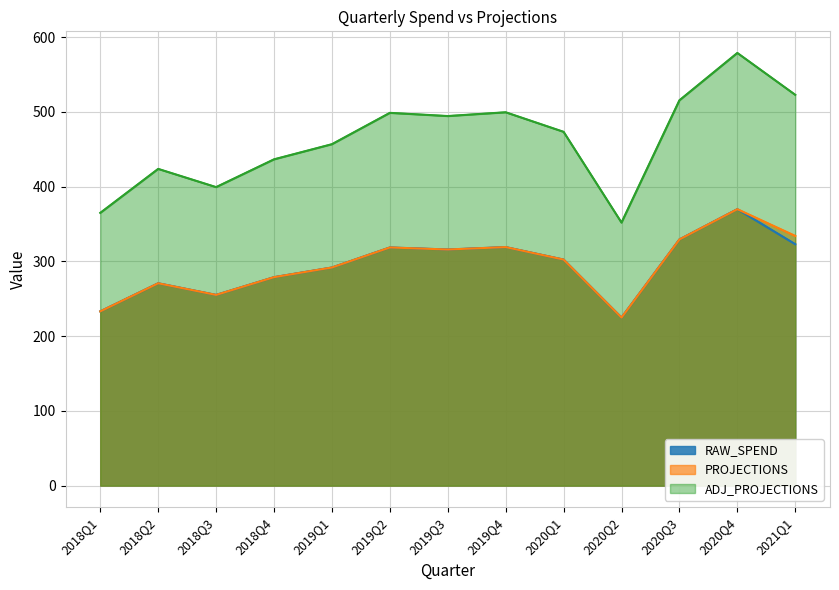

What is the greatest value displayed?

578.7